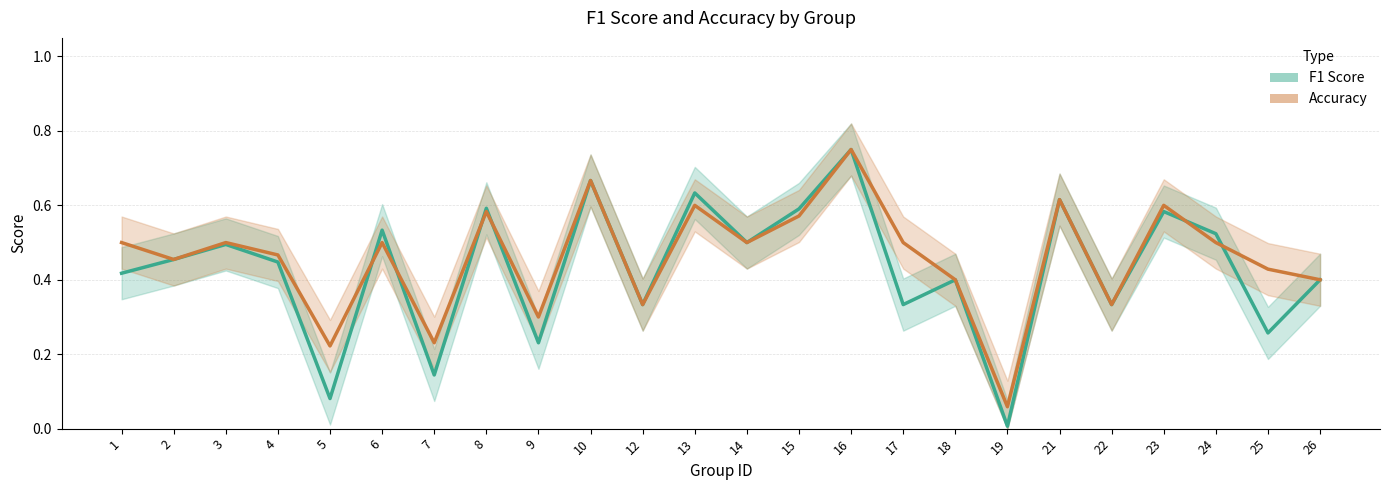

Which category has the highest value in the Accuracy series?

16